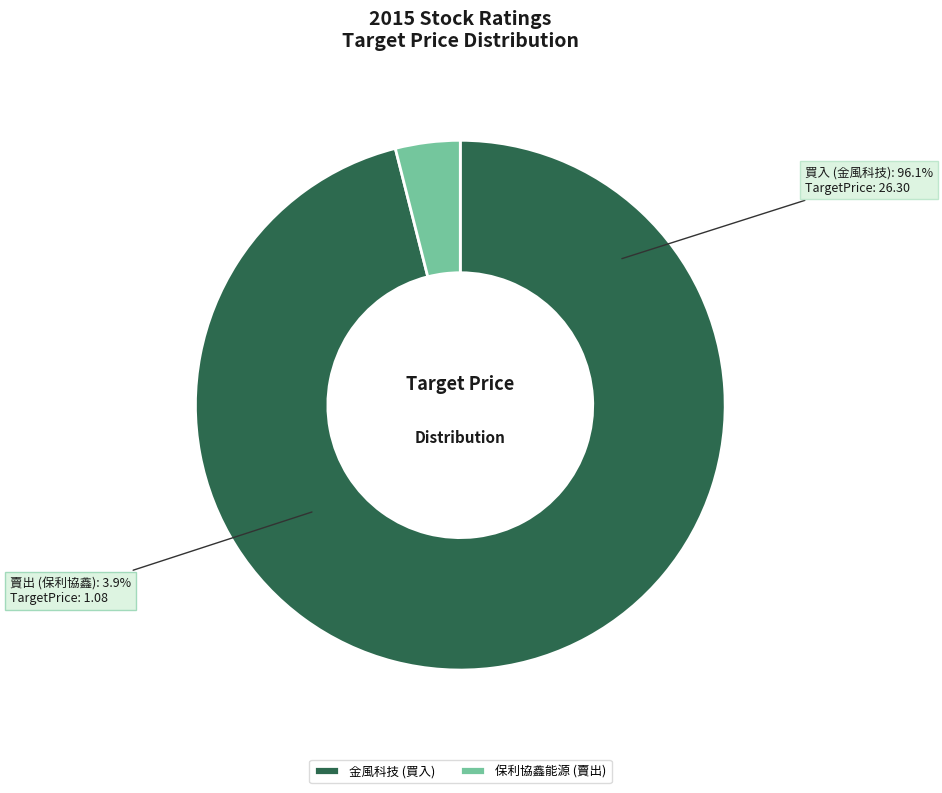

What is the change in value from 買入 to 賣出?

-25.2